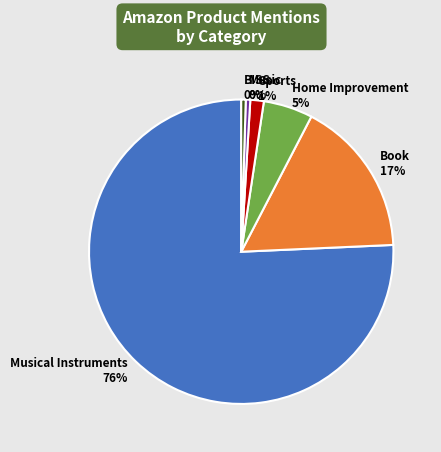

Which has a higher value, Sports or BISS?

Sports